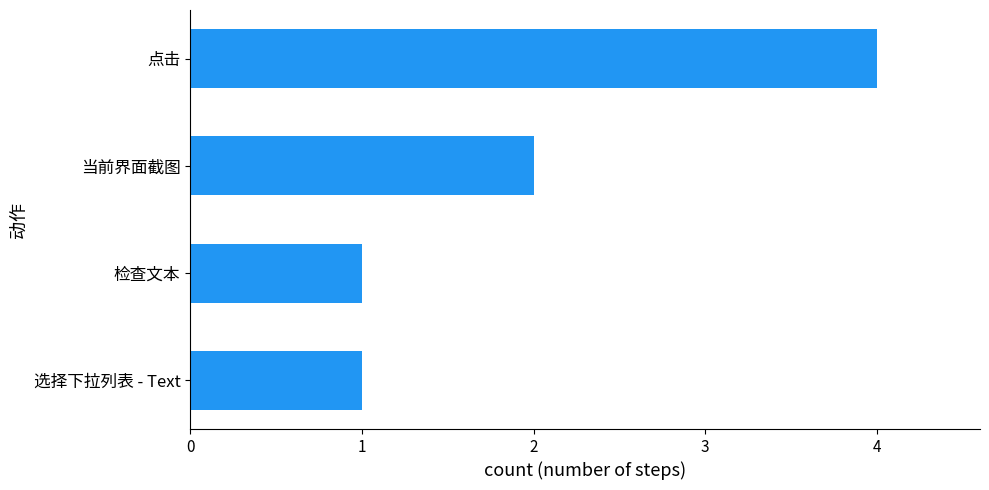

The value at 当前界面截图 is 2. True or false?

True